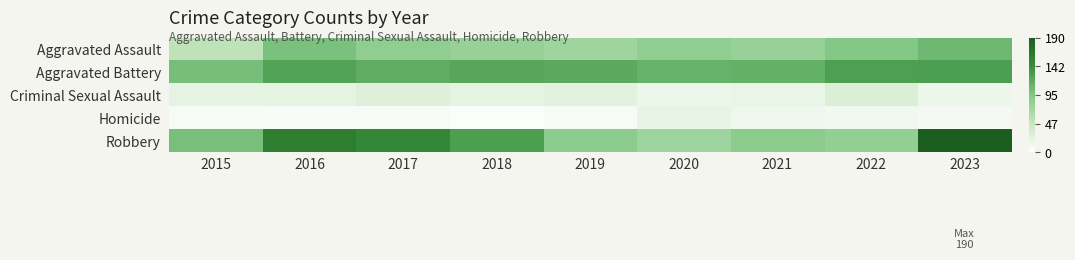

Reading left to right, extract all data points from this chart.

Aggravated Assault: 2015=53	2016=100	2017=85	2018=79	2019=74	2020=85	2021=79	2022=93	2023=107
Aggravated Battery: 2015=102	2016=124	2017=117	2018=122	2019=119	2020=112	2021=114	2022=128	2023=129
Criminal Sexual Assault: 2015=22	2016=23	2017=28	2018=23	2019=25	2020=16	2021=19	2022=31	2023=16
Homicide: 2015=8	2016=6	2017=7	2018=4	2019=7	2020=20	2021=15	2022=12	2023=9
Robbery: 2015=101	2016=158	2017=149	2018=129	2019=87	2020=76	2021=88	2022=83	2023=190